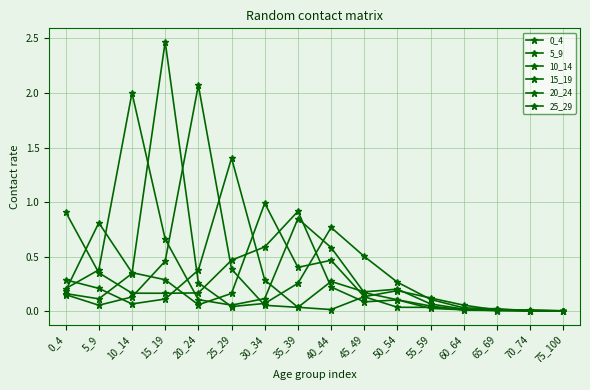

How many lines are shown in the chart?

6